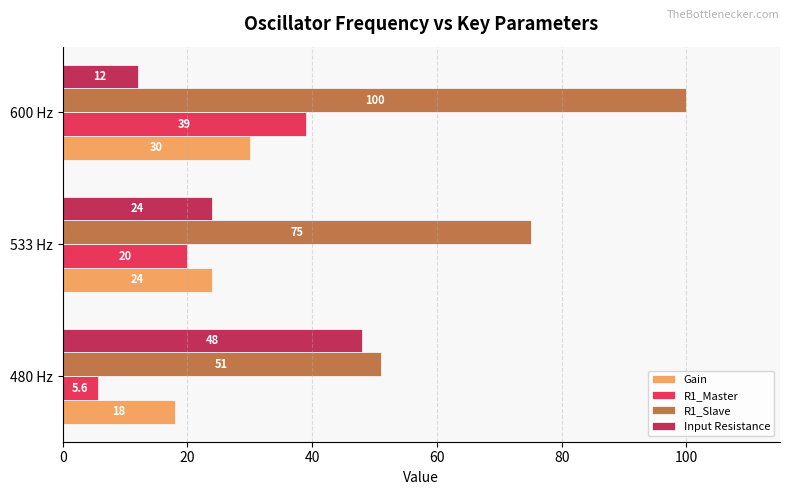

At which category is the sum across all series the highest?

600 Hz